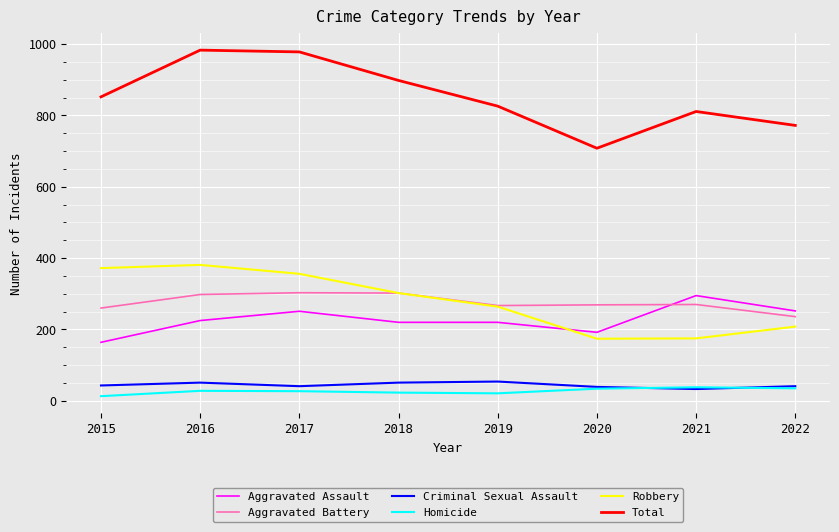

How many lines are shown in the chart?

6